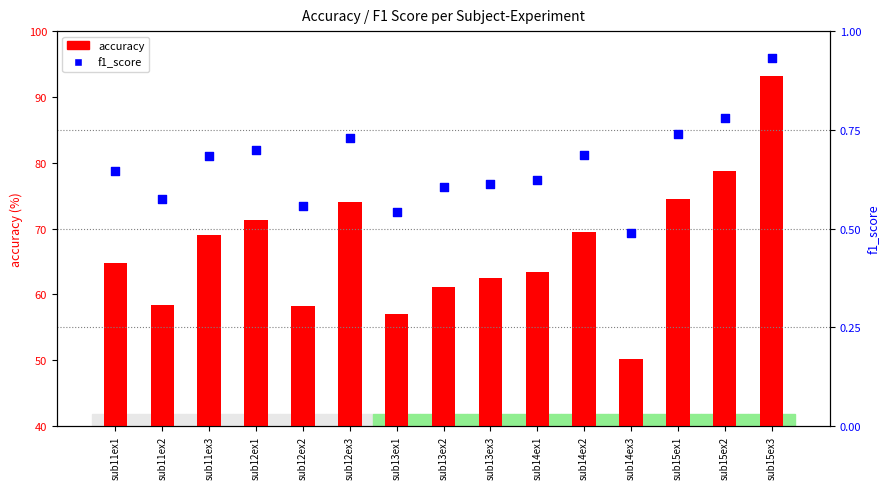

Which series has the largest Y range (max minus min)?

accuracy